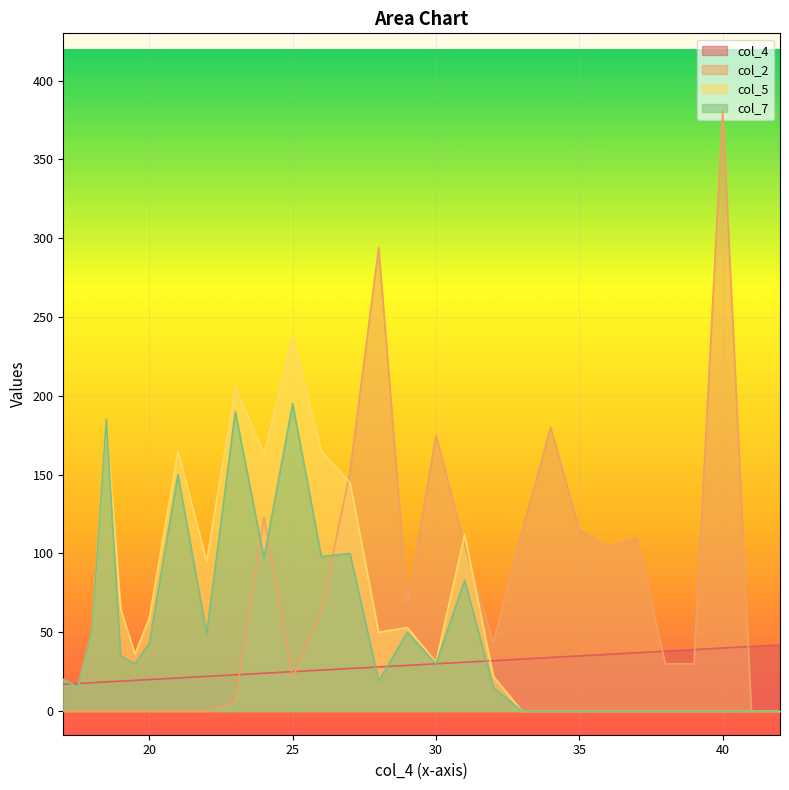

What is the sum of all col_4 values?

822.5